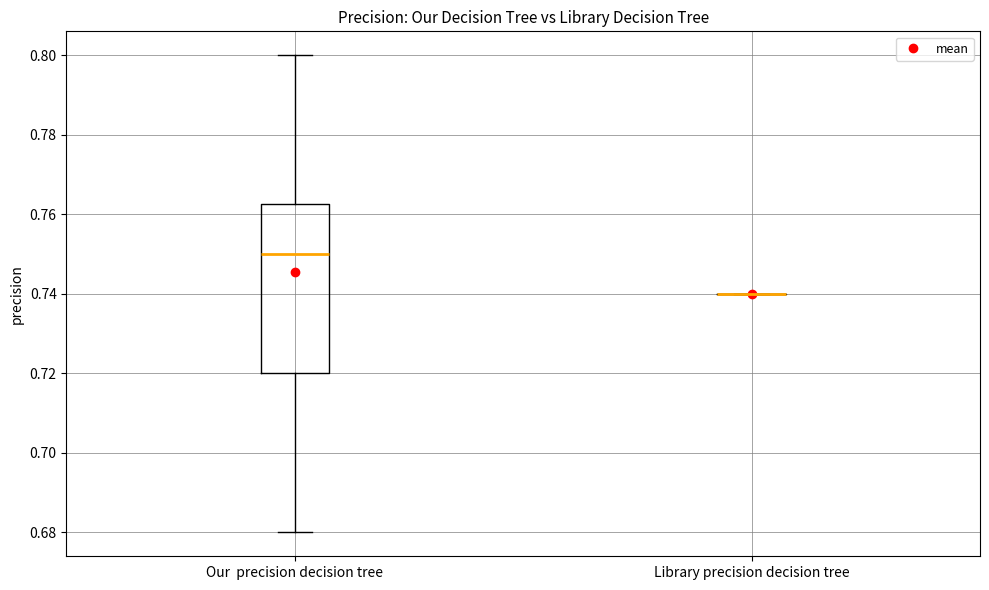

Which box is the tallest, from its lower edge to its upper edge?

Our precision decision tree